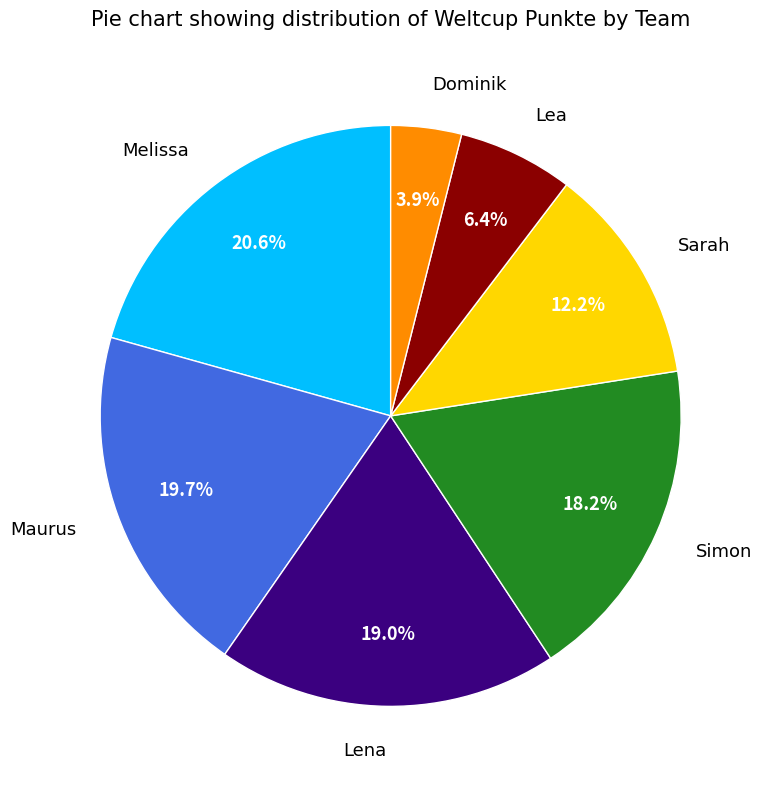

To the nearest percent, what portion does Dominik represent?

4%